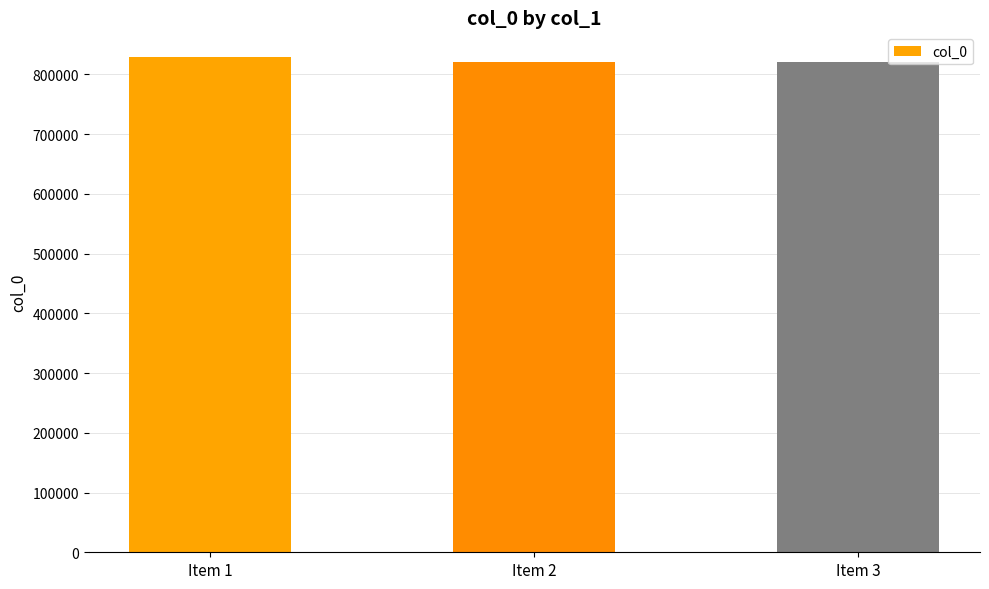

What is the value of the 3rd bar from the left?

820018